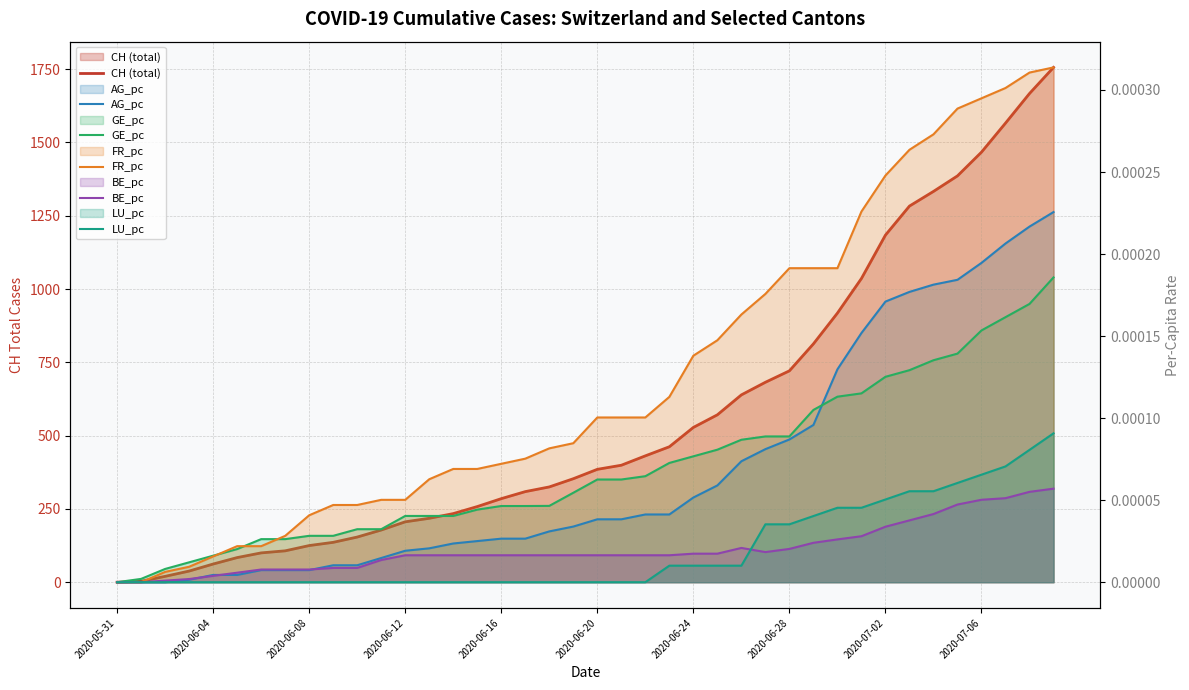

True or false: GE_pc has more than 0 interior local peaks.

False